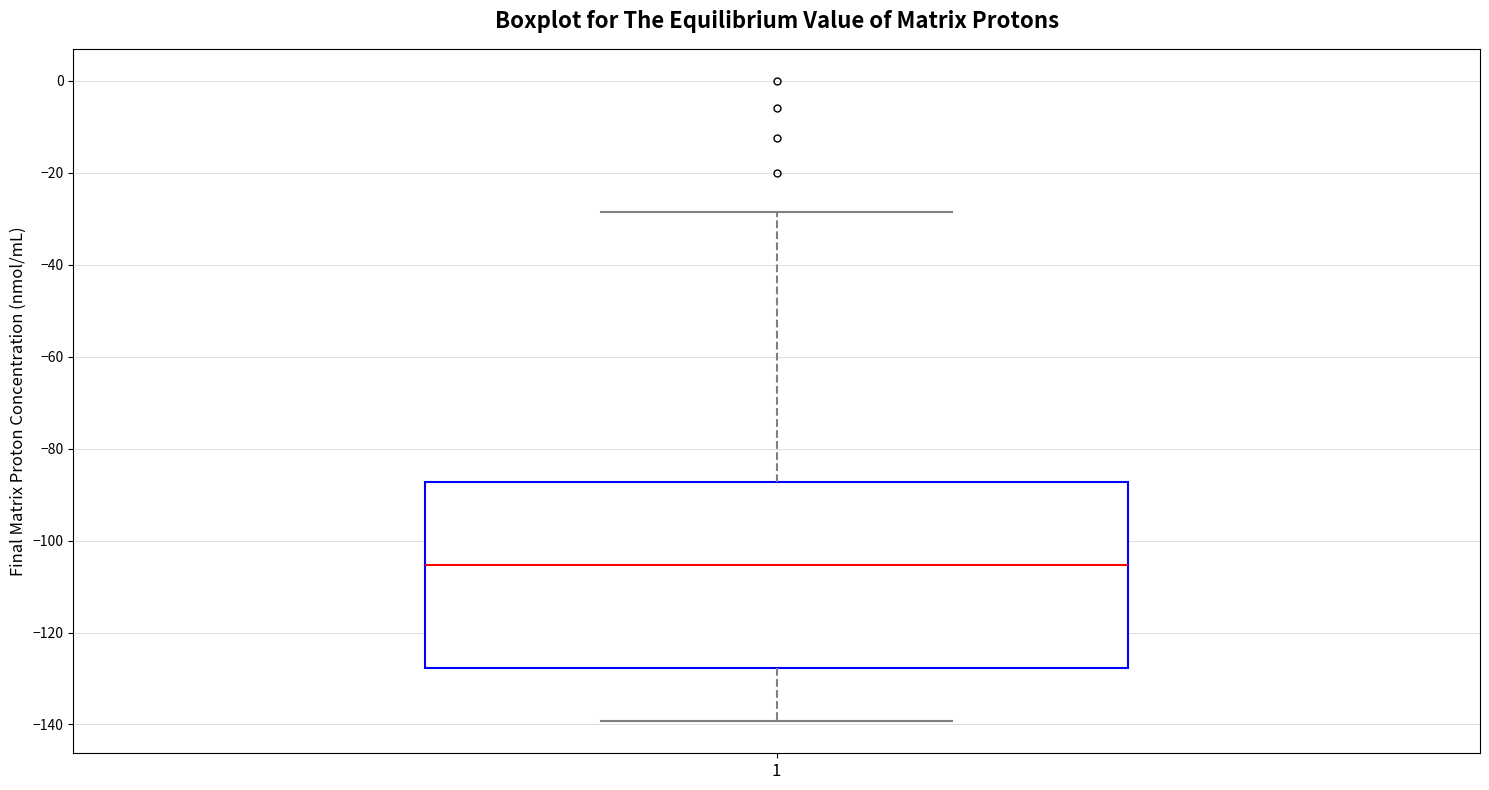

Read this box plot against the y-axis: the position of the median line, the range covered by the box, and the ends of both whiskers. The values are not printed on the chart, so give them approximately, as read against the axis.

median -106, box -128 to -88, whiskers -140 to -28